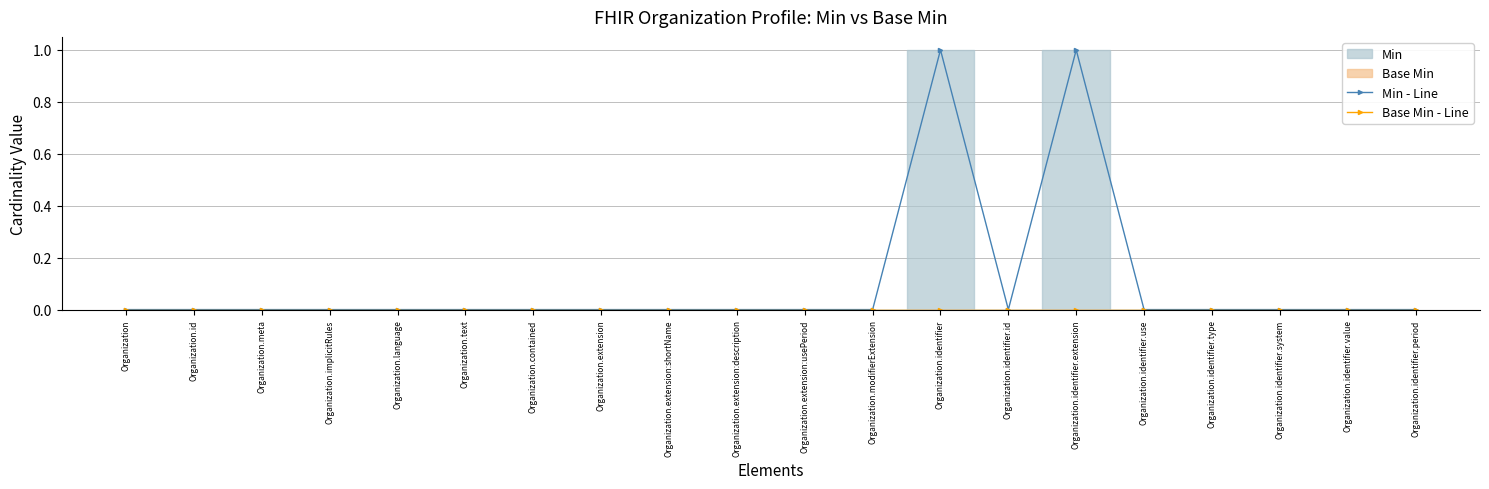

Is the value of Base Min - Line at Organization.identifier.extension greater than the value of Min - Line at Organization.implicitRules?

No